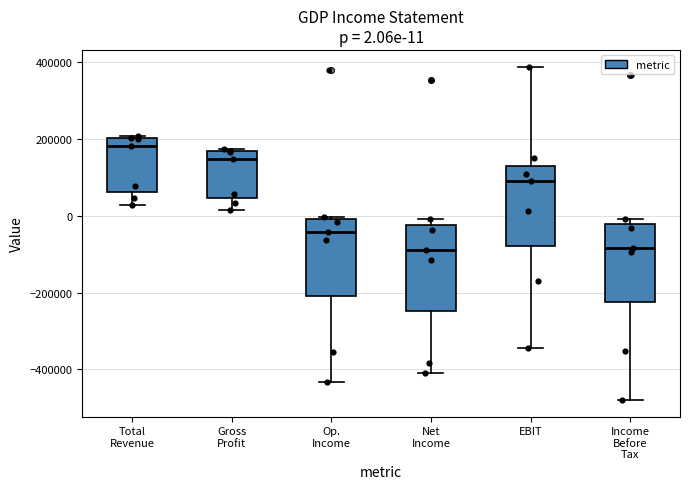

Which box has the highest median line?

Total Revenue